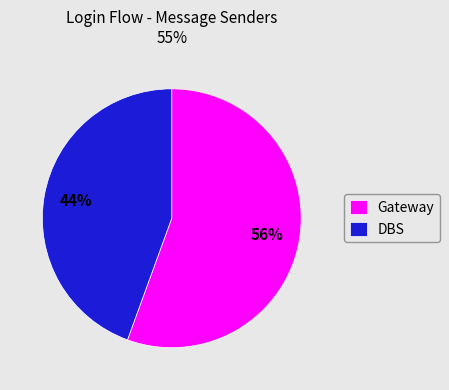

How many segments does this pie chart have?

2